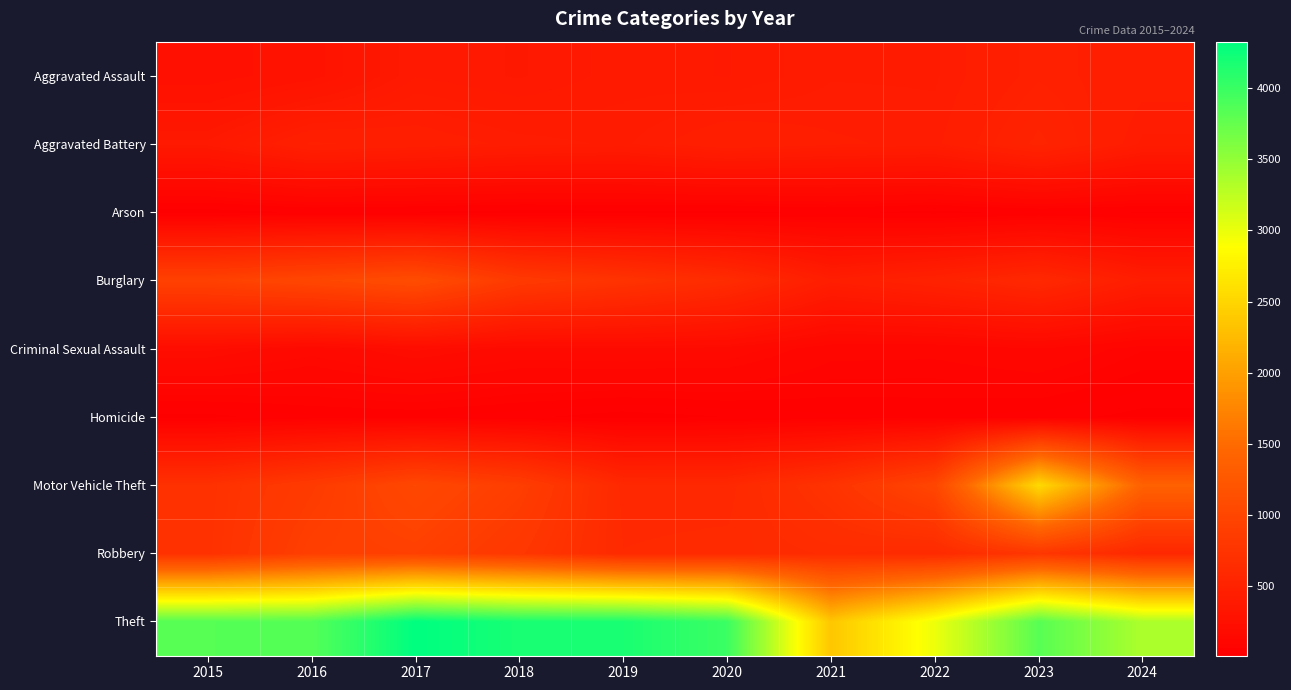

Count the number of categories in the chart.

10